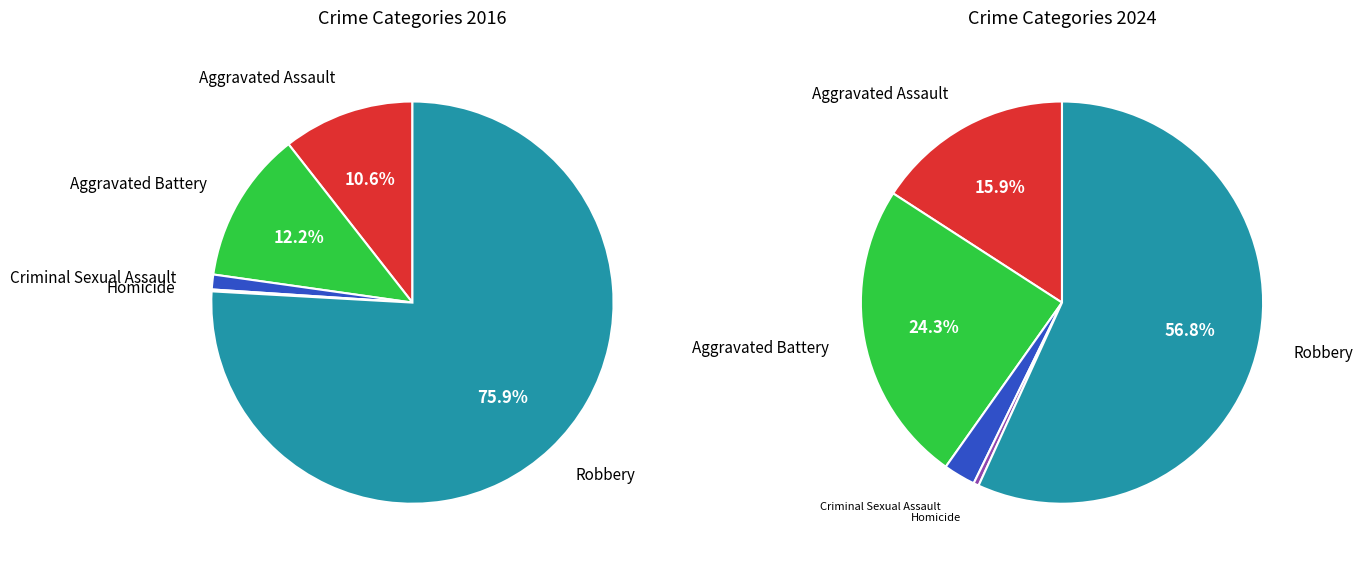

Is the sum of 2 and 3 greater than half?

No